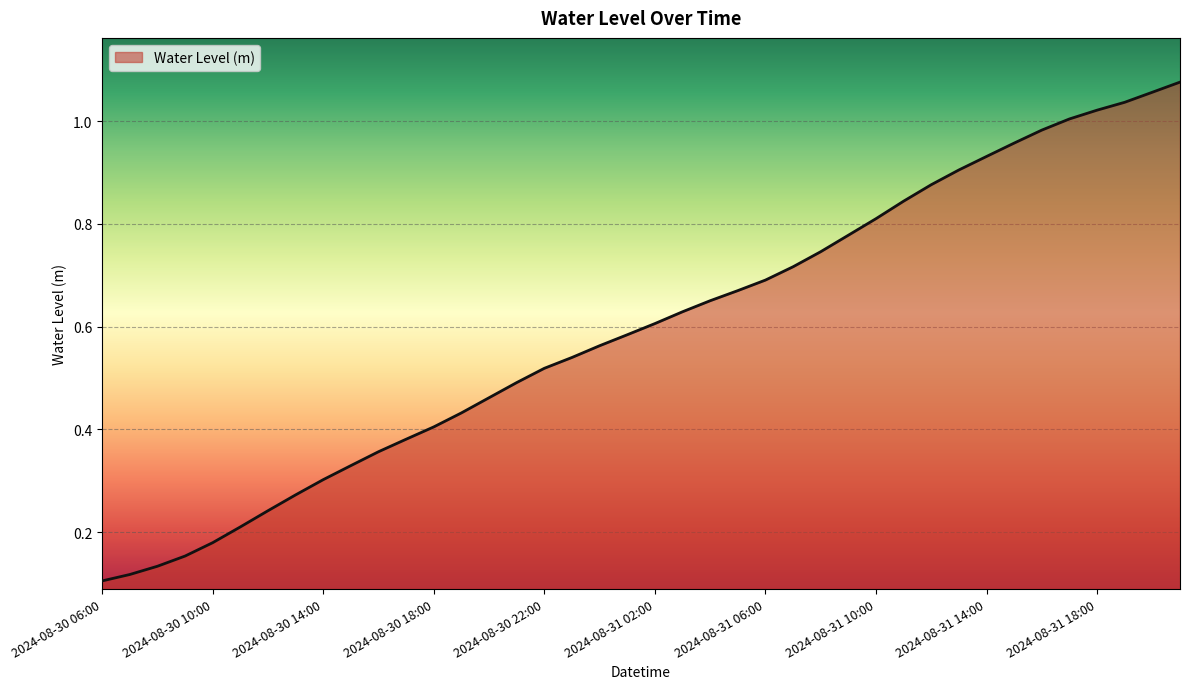

Reading left to right, list all the values displayed in this chart.

0.1	0.1	0.1	0.2	0.2	0.2	0.2	0.3	0.3	0.3	0.4	0.4	0.4	0.4	0.5	0.5	0.5	0.5	0.6	0.6	0.6	0.6	0.7	0.7	0.7	0.7	0.7	0.8	0.8	0.8	0.9	0.9	0.9	1.0	1.0	1.0	1.0	1.0	1.1	1.1